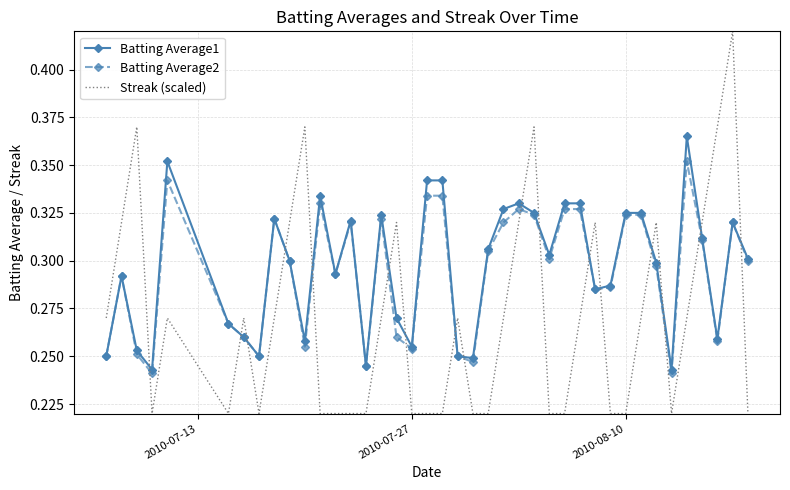

List the series in order of their peak value, lowest first.

Batting Average2, Batting Average1, Streak (scaled)